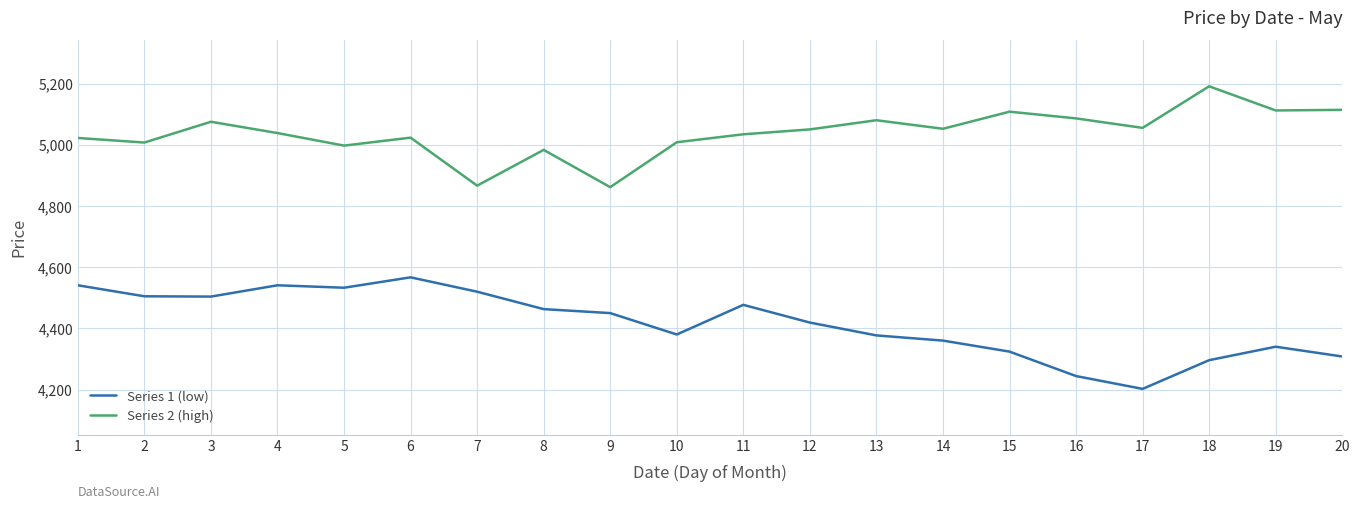

Which category has the highest value in the Series 2 (high) series?

18